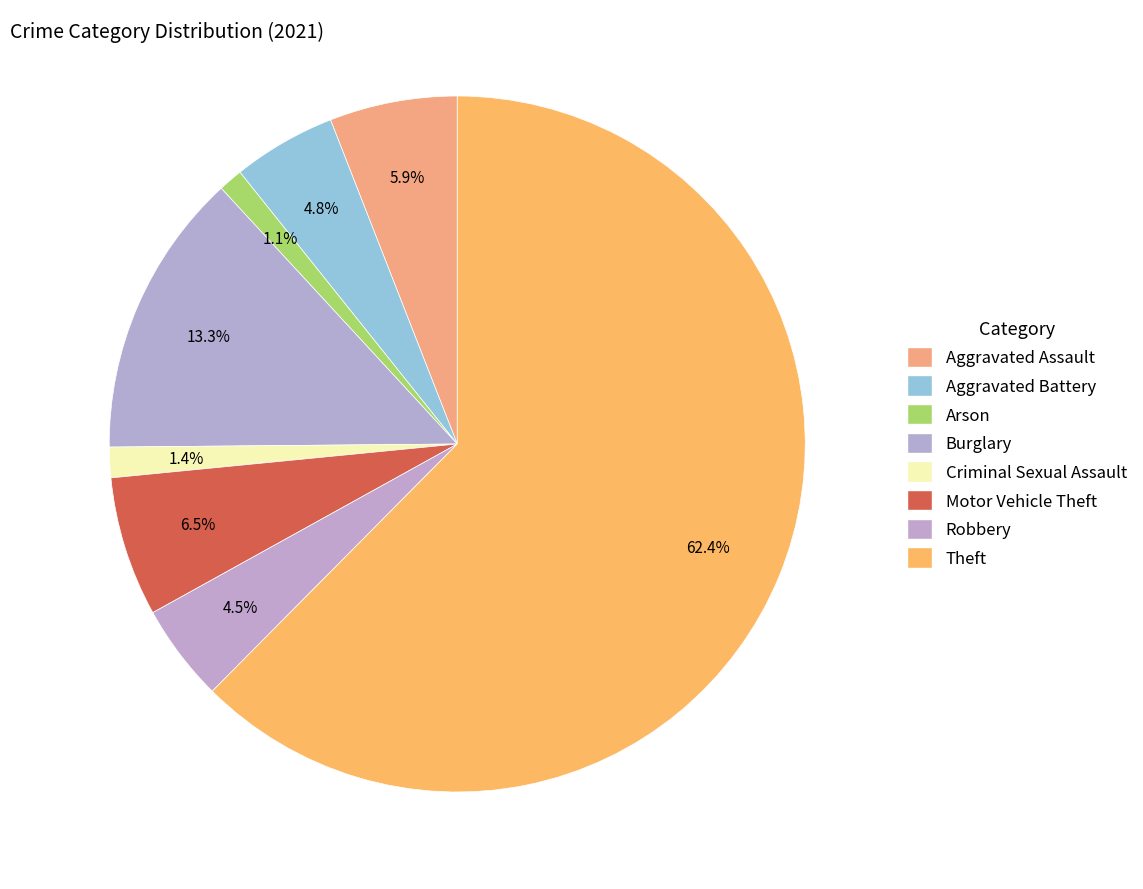

What is the total percentage of Aggravated Battery and Robbery?

9.3%